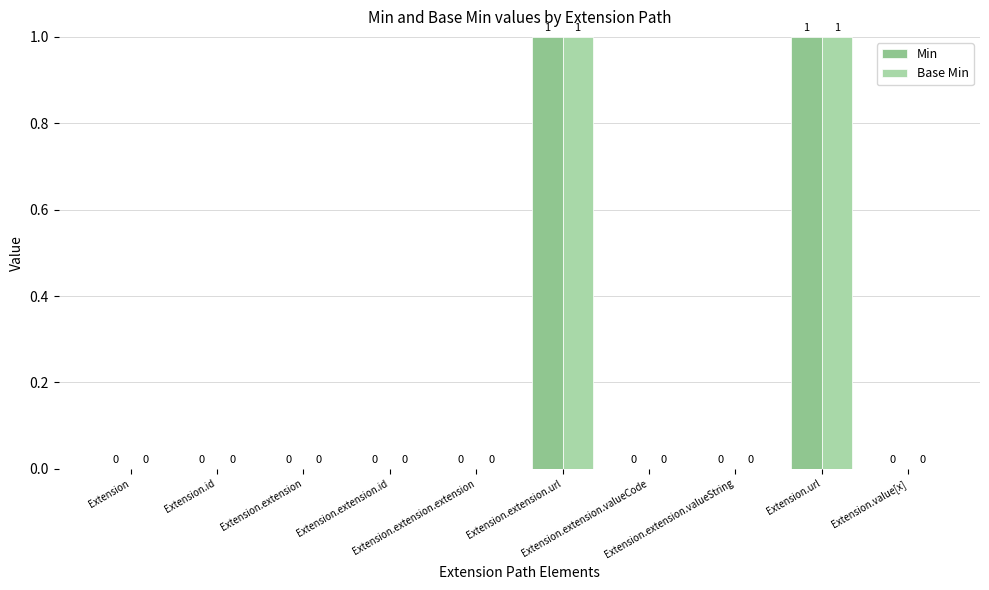

Are the bars horizontal?

No